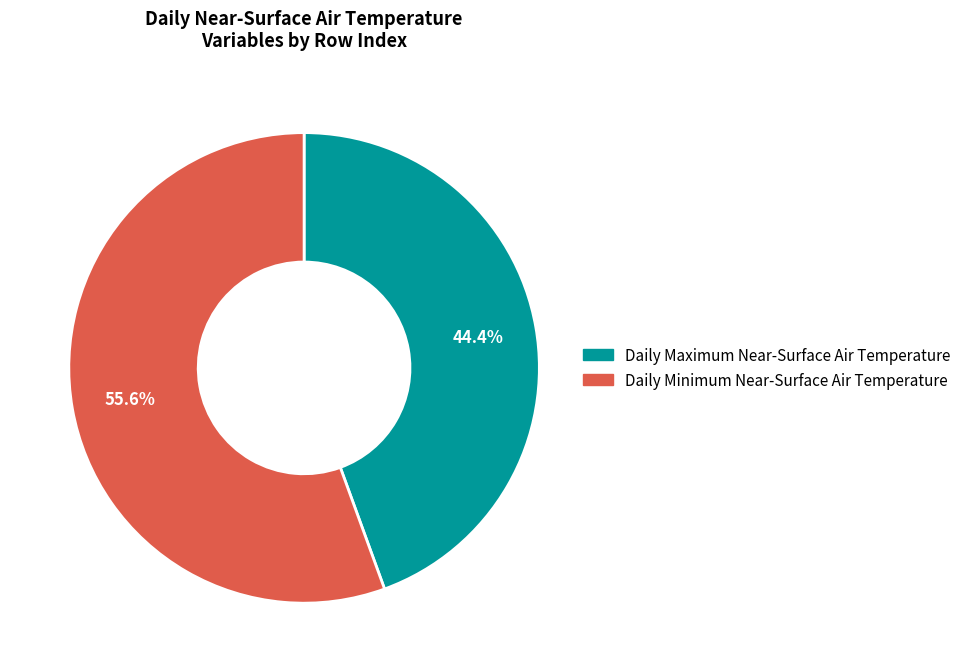

To the nearest percent, what is the difference between the largest and smallest slice percentages?

11%